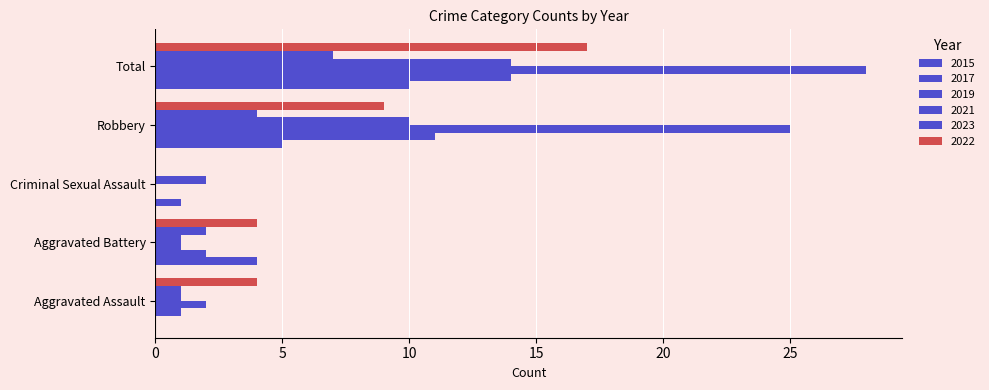

What is the value of the 2015 bar at the 5th from the left?

10